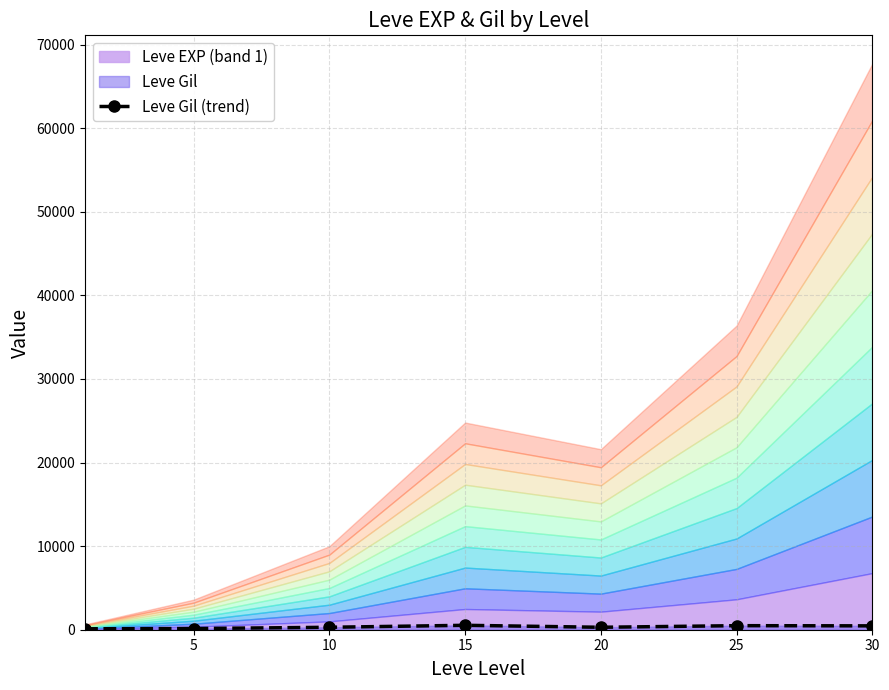

What is the value of the 7th point from the left?

463